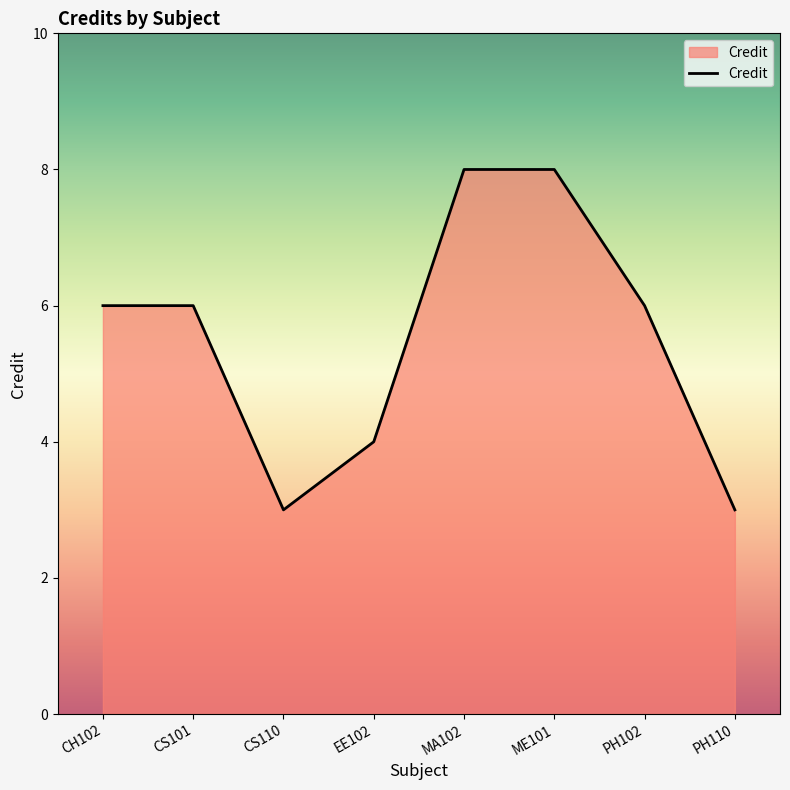

What position from the left is PH110?

8